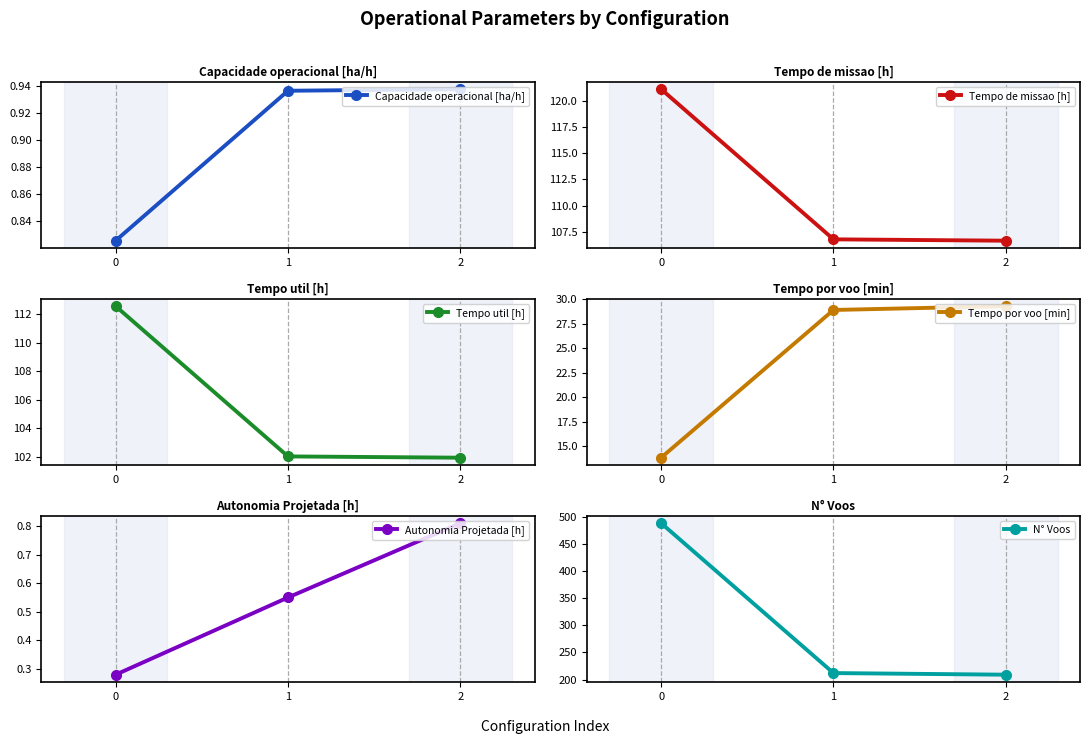

Which series has the largest total across all categories?

N° Voos